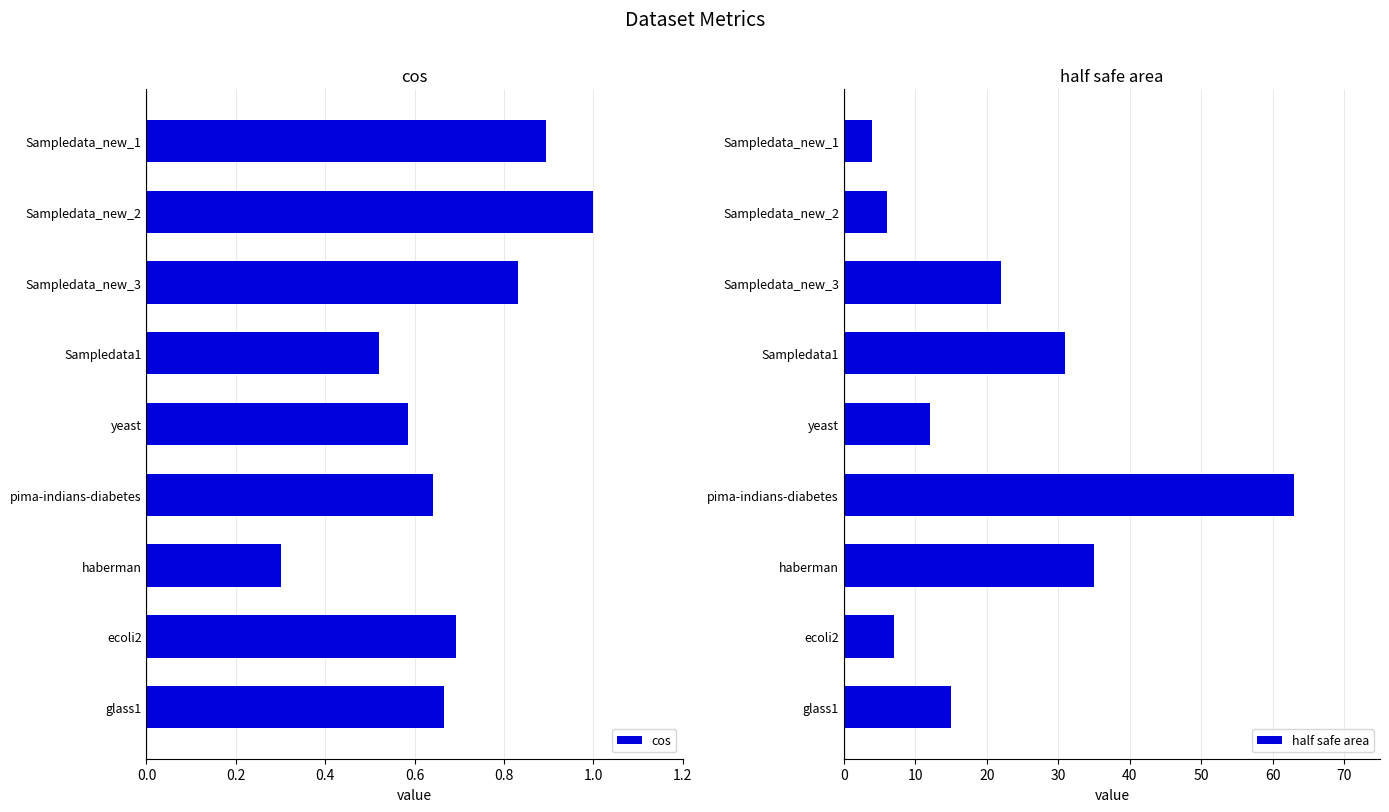

The value of cos at ecoli2 is 0.3. True or false?

False